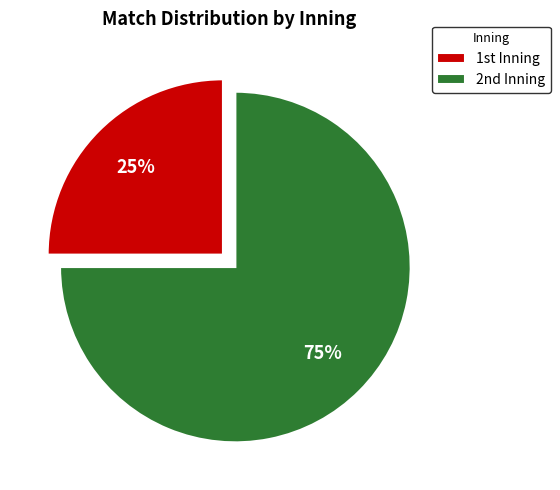

How many segments does this pie chart have?

2